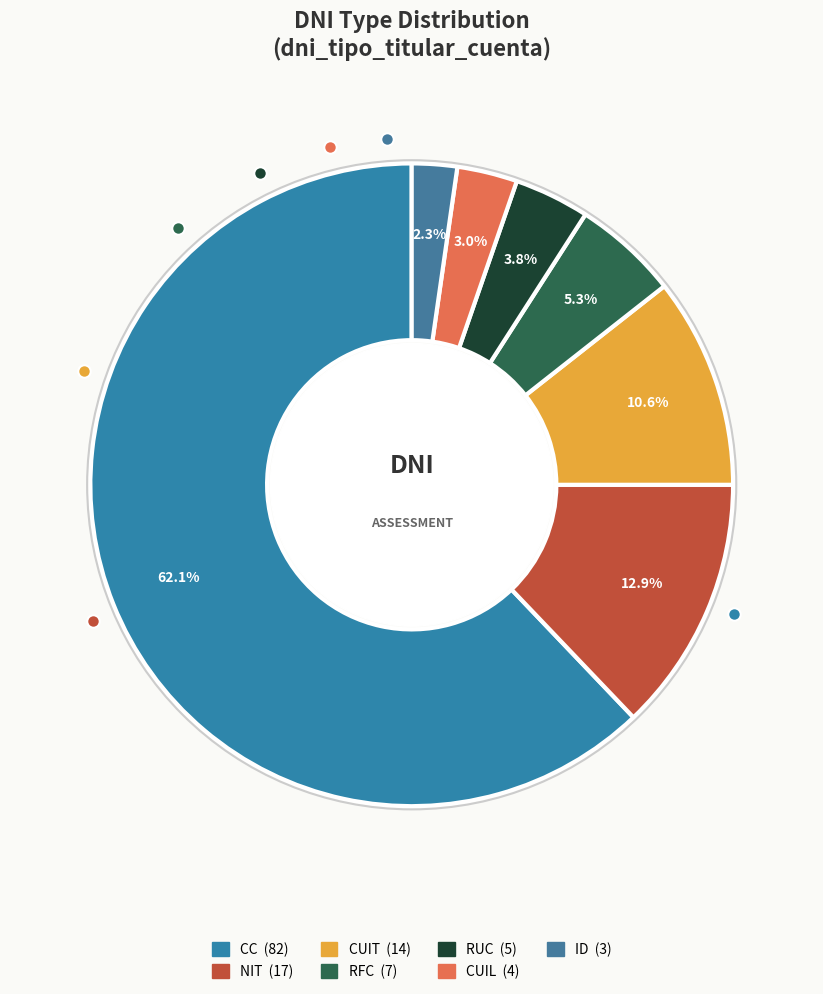

What is the change in value from CUIL to ID?

-1